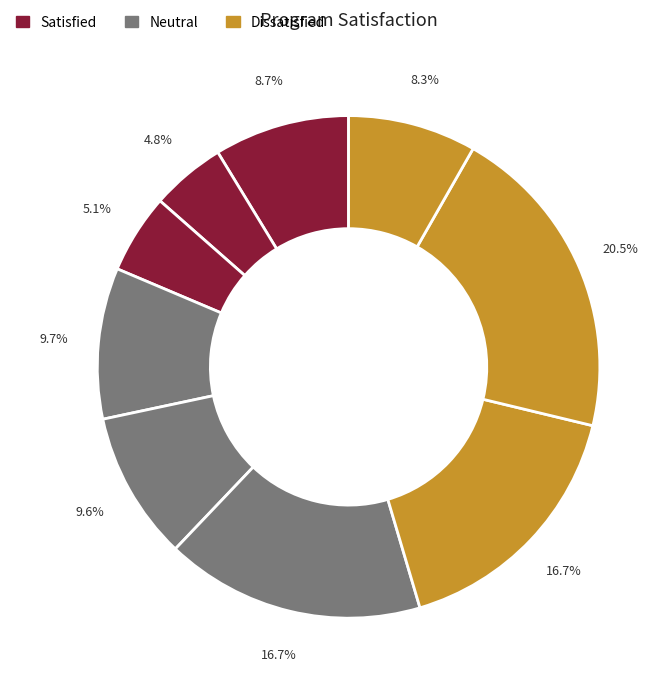

How many segments does this pie chart have?

9